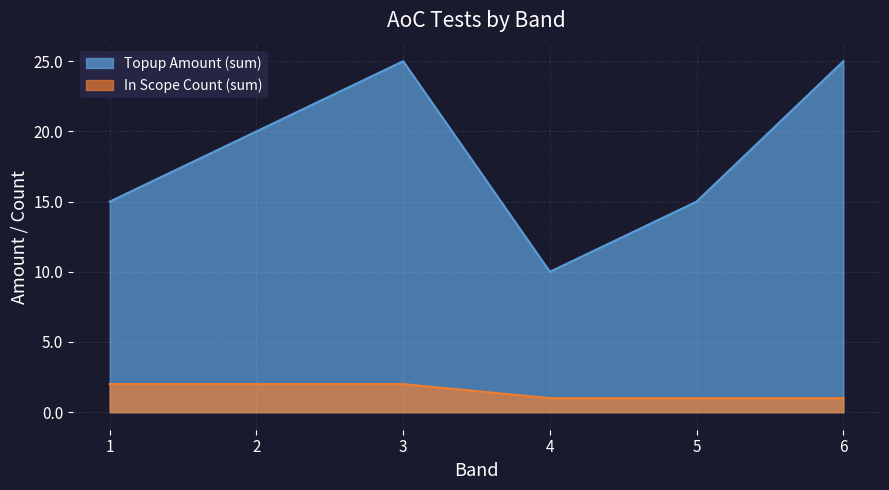

Which series changed the most between 1 and 4?

Topup Amount (sum)